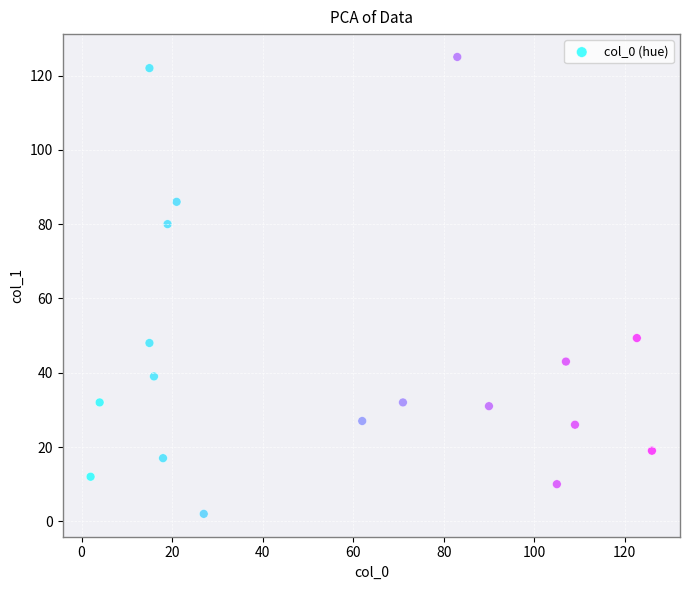

What is the range of Y values (max minus min)?

123.0